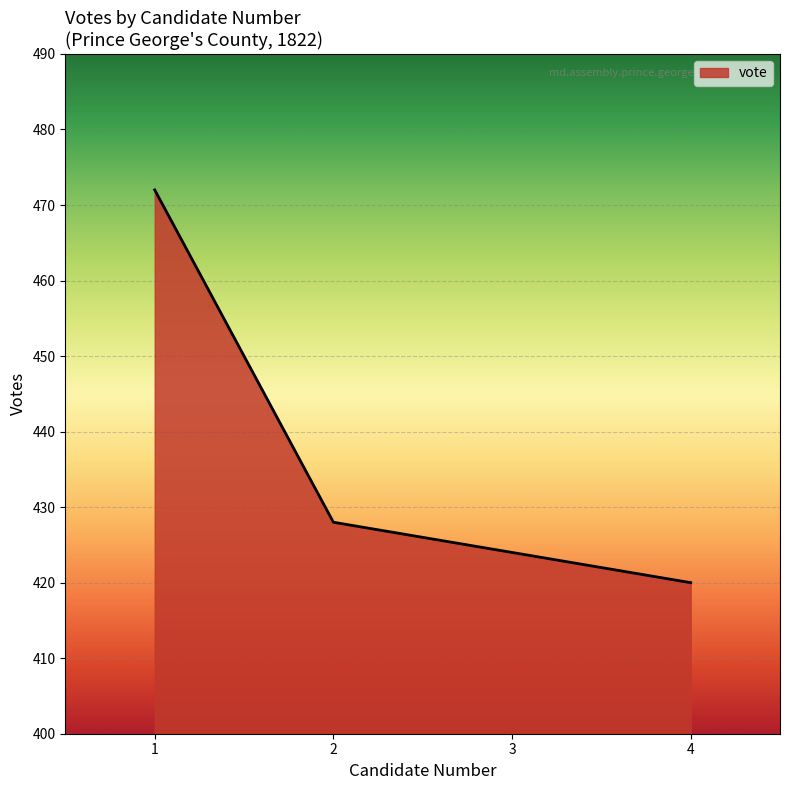

Which has a higher value, 2 or 3?

2